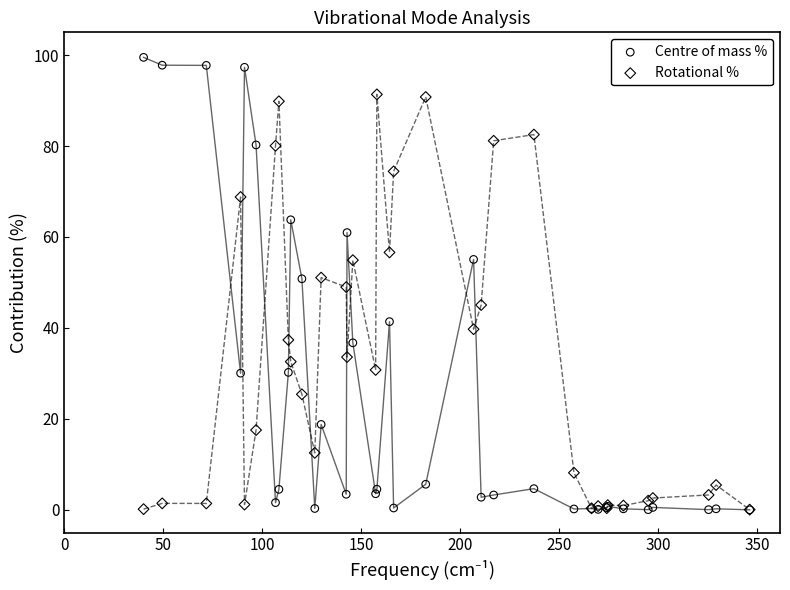

What are all the series names shown in the legend?

Centre of mass %, Rotational %